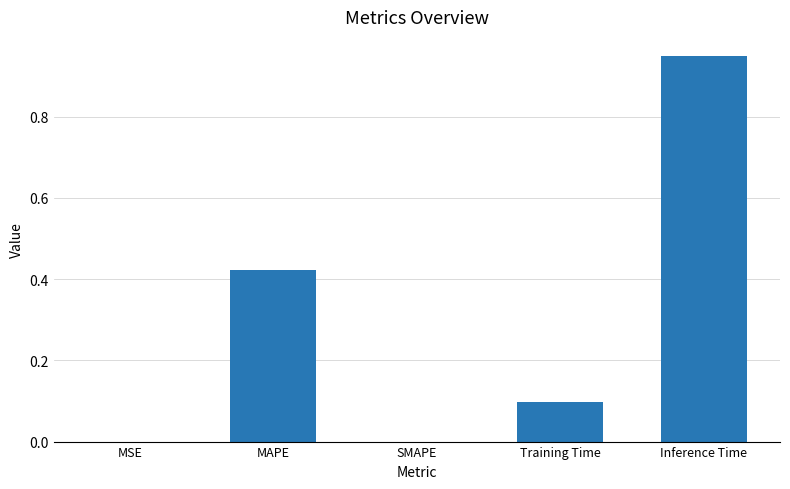

Between SMAPE and Inference Time, which is larger?

Inference Time